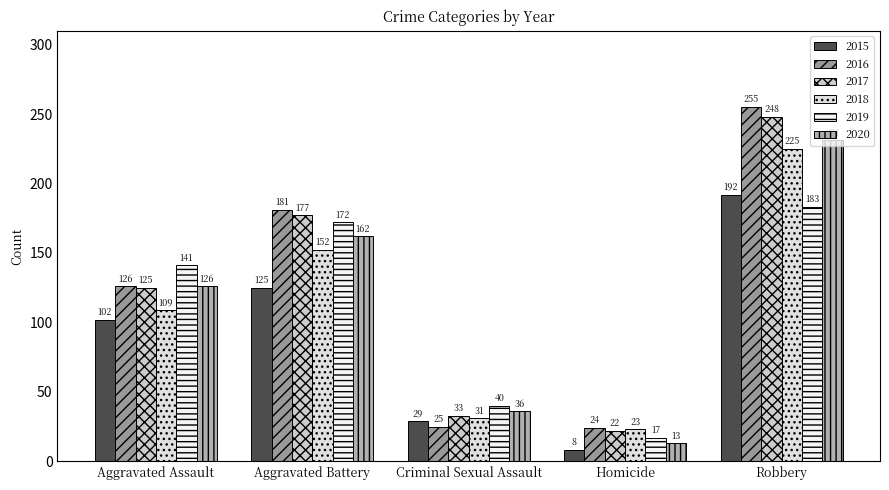

What is the sum of the 2017 values at Criminal Sexual Assault and Robbery?

281